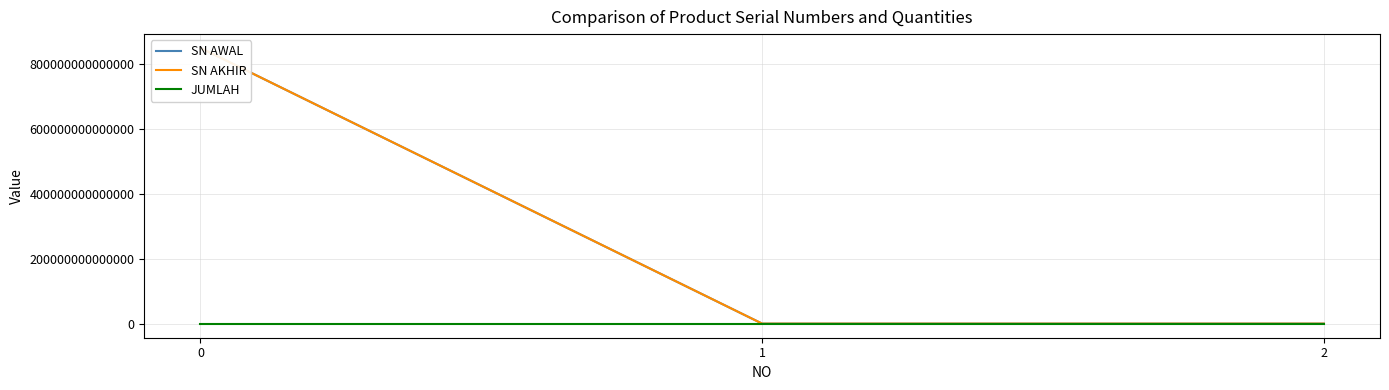

How many lines are shown in the chart?

3